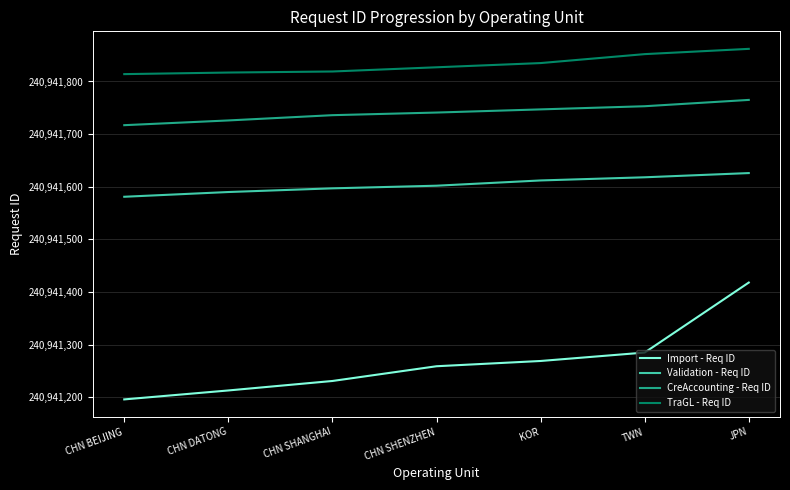

What is the sum of the TraGL - Req ID values at CHN SHANGHAI and KOR?

481883654